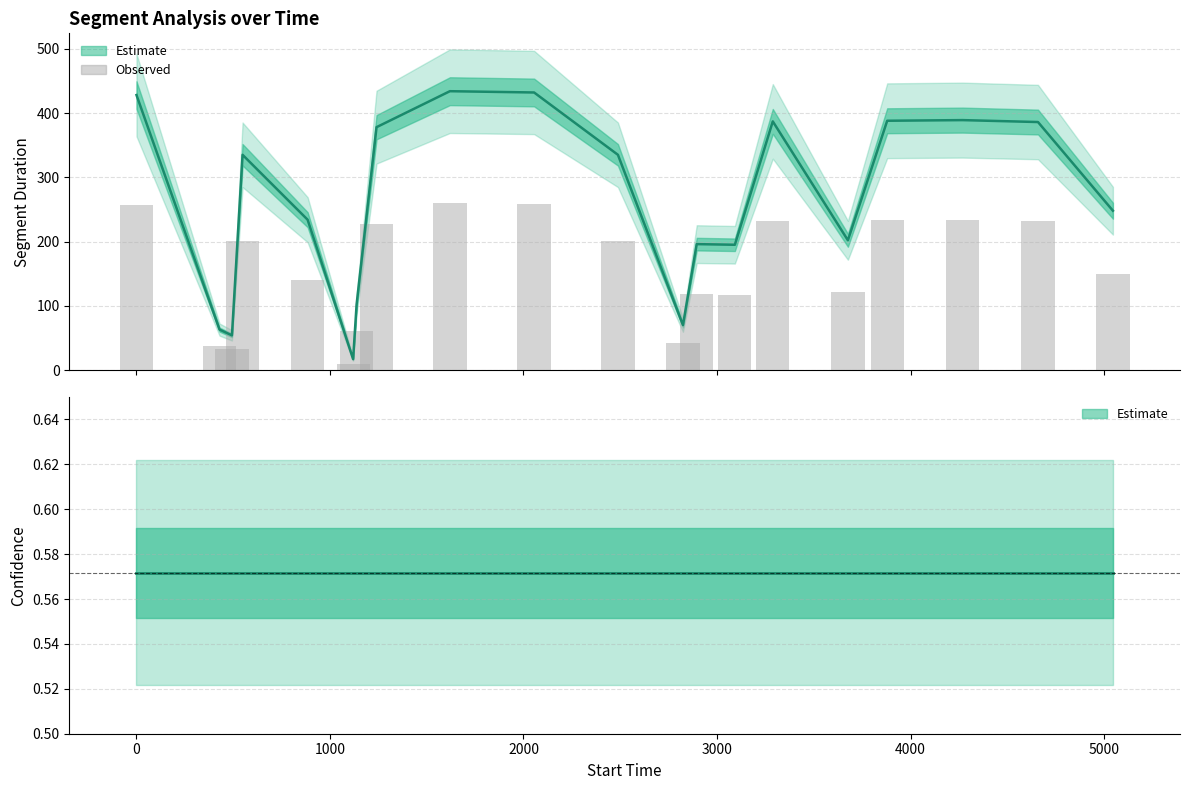

Reading right to left, transcribe all the data shown in this chart.

Segment Duration: 248.0	386.0	389.0	388.0	202.0	387.0	195.0	196.0	70.0	335.0	432.0	434.0	378.0	102.0	17.0	234.0	335.0	54.0	63.0	428.0
Confidence: 0.6	0.6	0.6	0.6	0.6	0.6	0.6	0.6	0.6	0.6	0.6	0.6	0.6	0.6	0.6	0.6	0.6	0.6	0.6	0.6